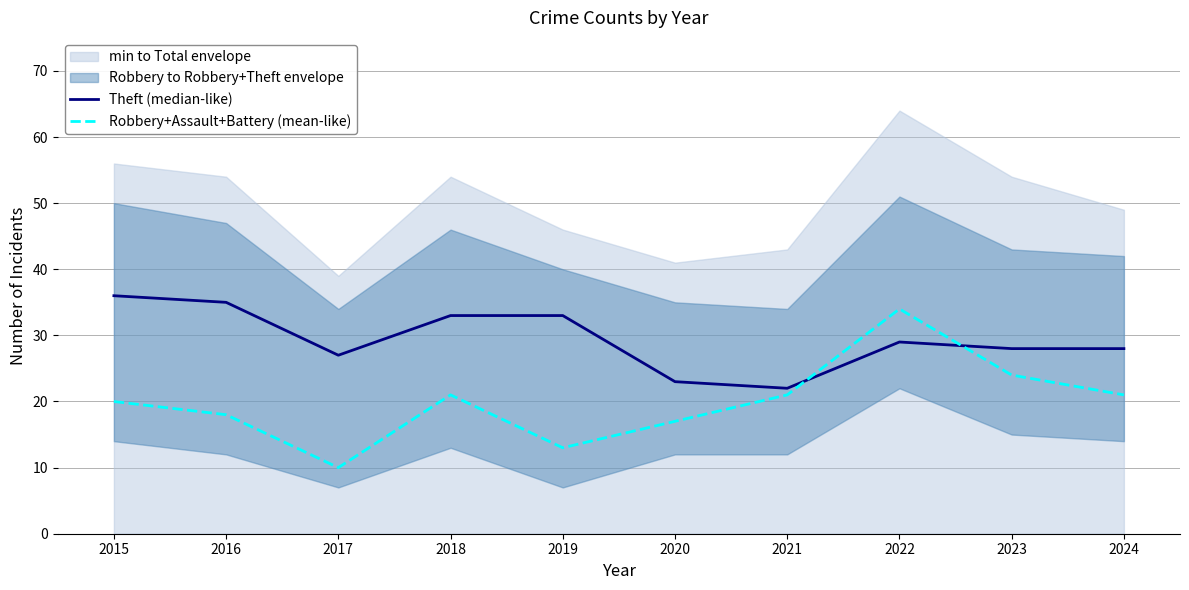

Does the chart have visible grid lines?

Yes